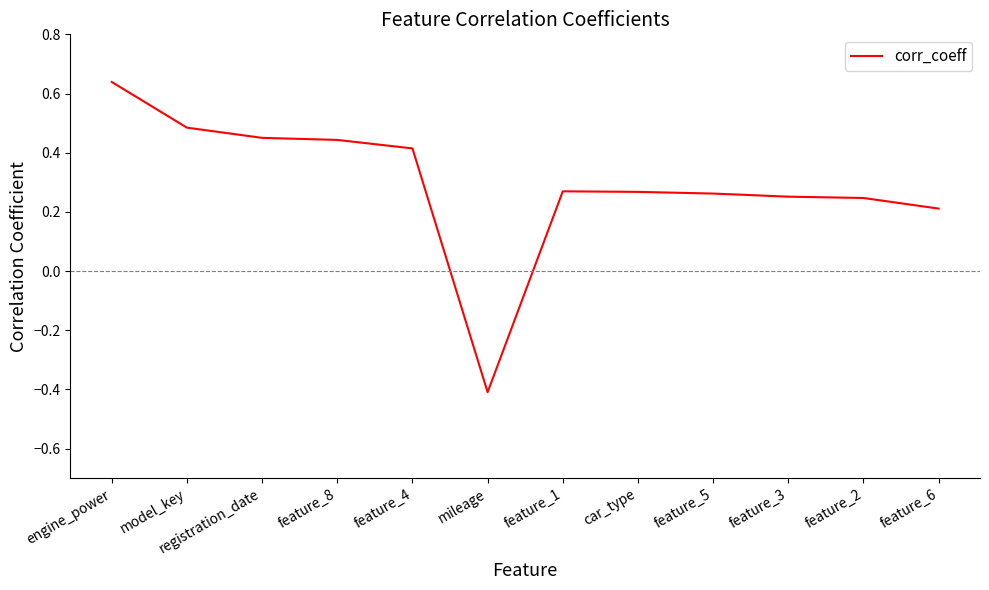

Where is the data nearest to the value 0?

feature_6